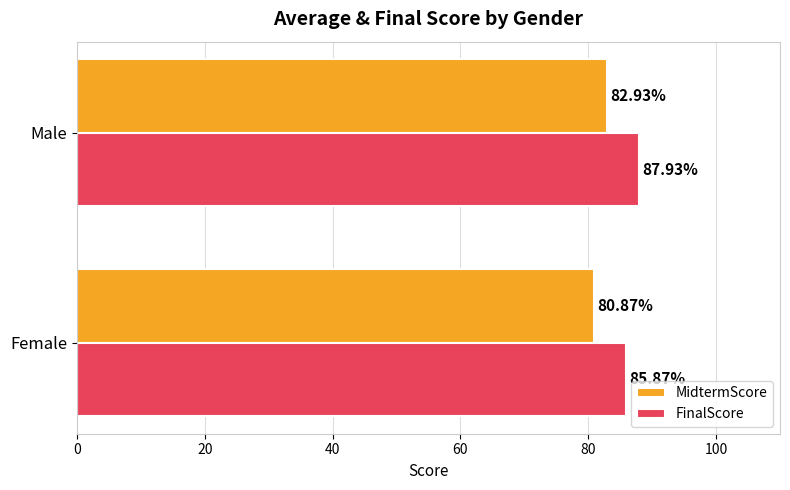

What is the spread (max minus min) of values at Female?

5.0